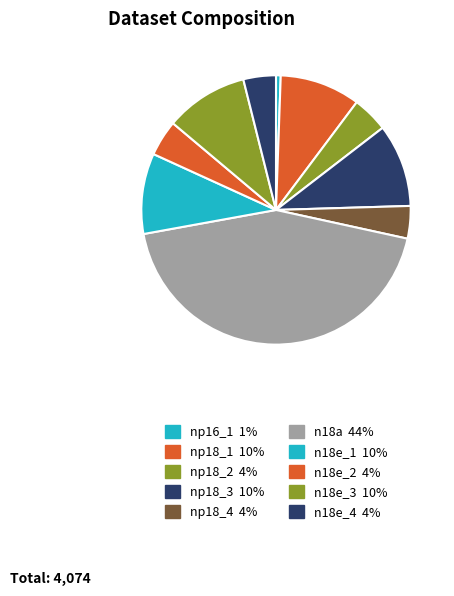

Does n18e_1 account for over 50% of the chart?

No